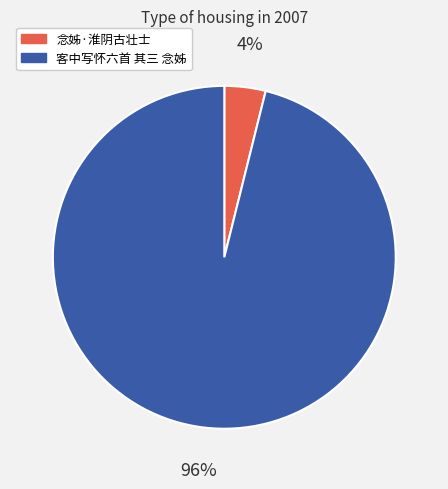

Which slice is the largest?

客中写怀六首 其三 念姊